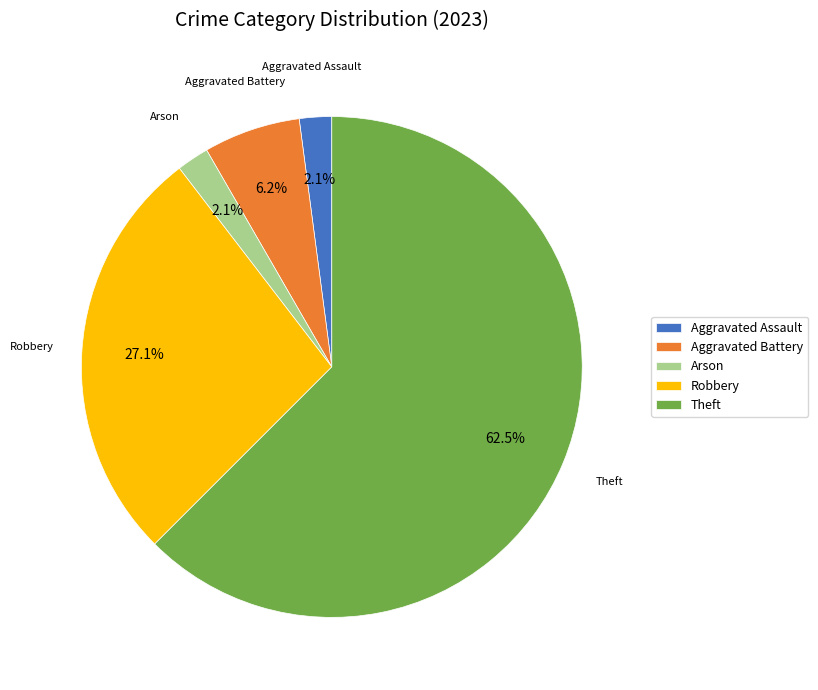

To the nearest percent, what is the average slice percentage?

20%